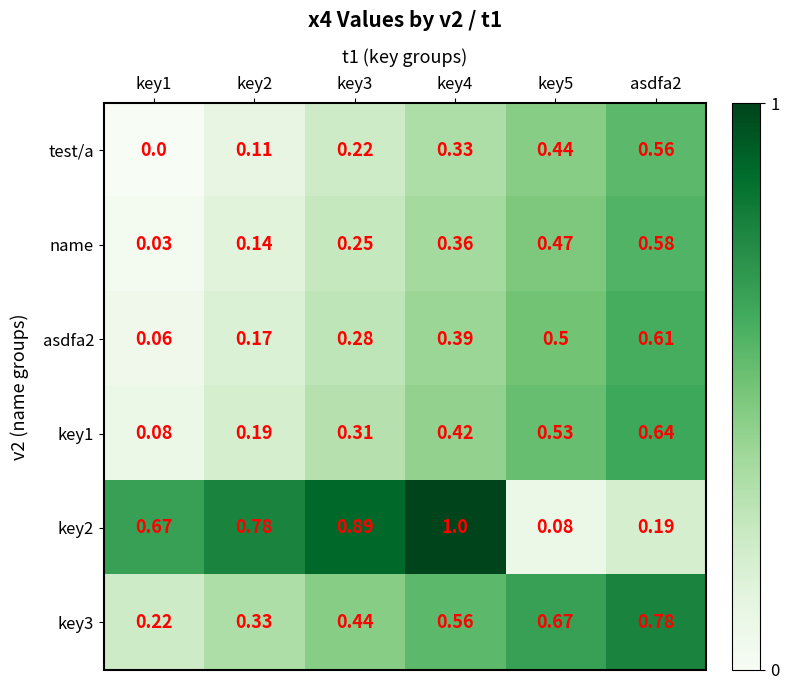

Is the value of key3 at key1 greater than the value of key1 at key3?

No